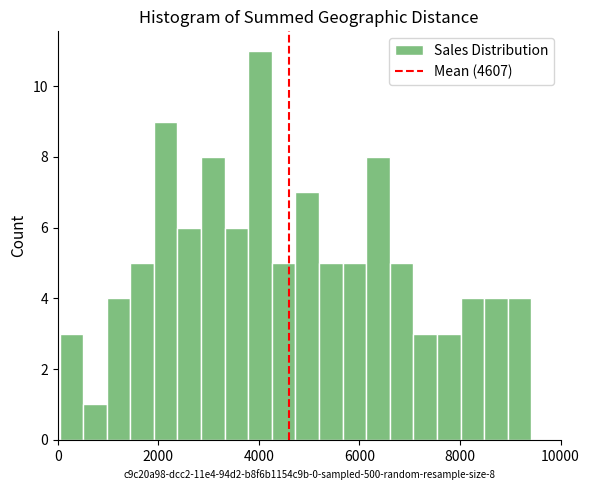

Read against the x-axis, roughly where is the centre of the tallest bar?

4000